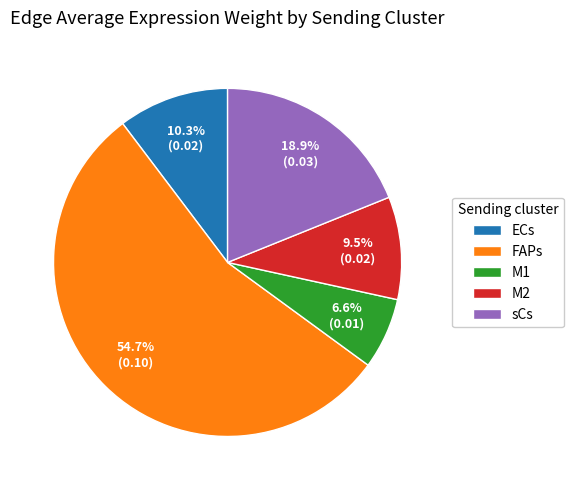

Which has a higher value, FAPs or M1?

FAPs